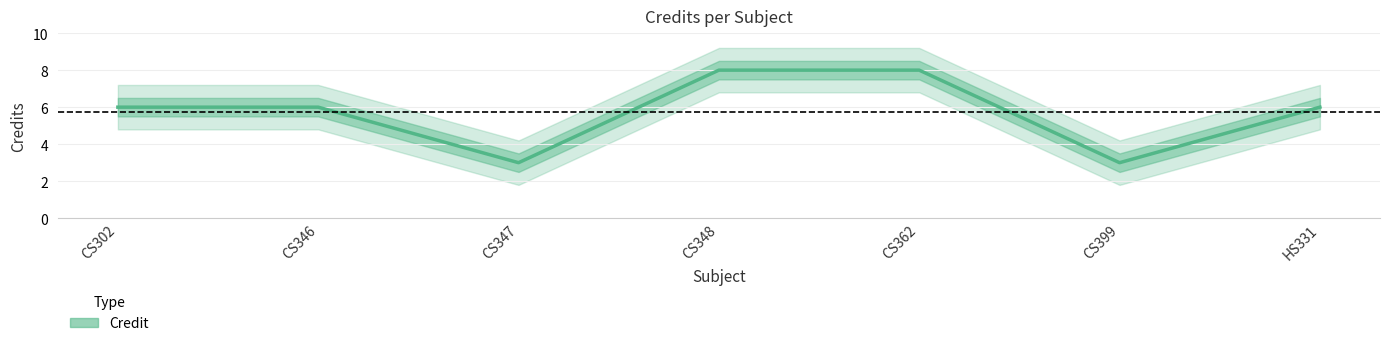

What is the change in value from CS347 to HS331?

+3